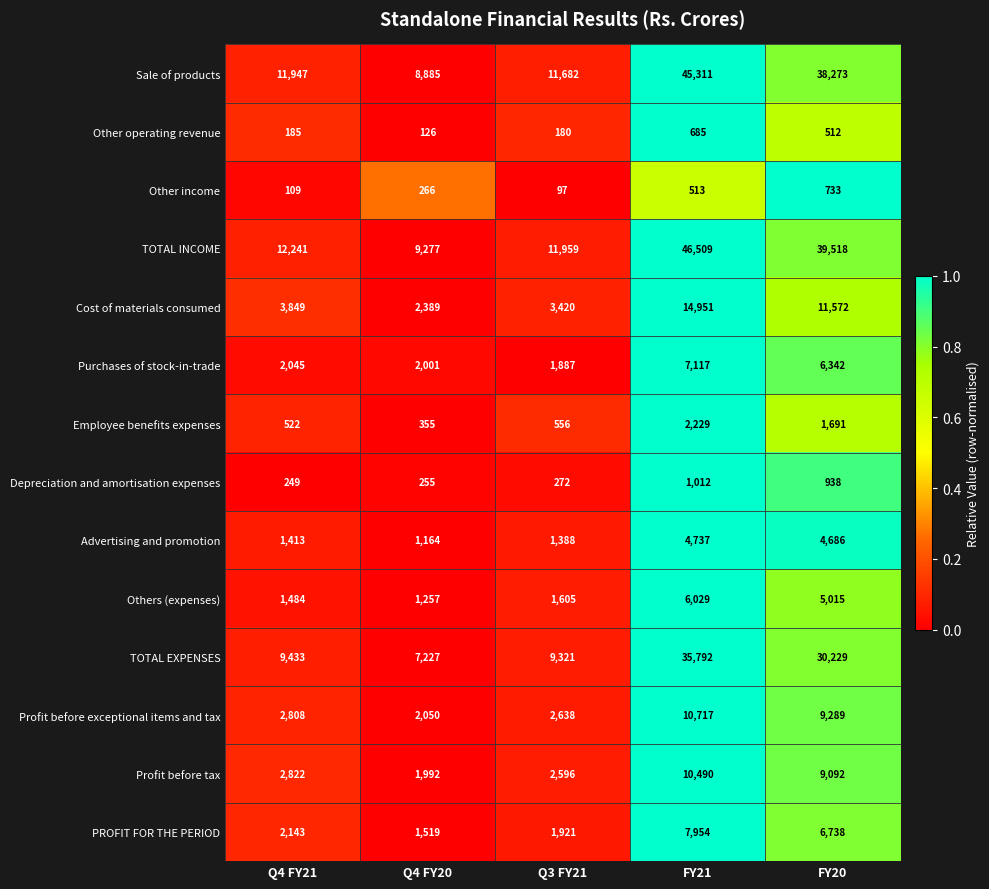

At which category is the sum across all series the highest?

FY21